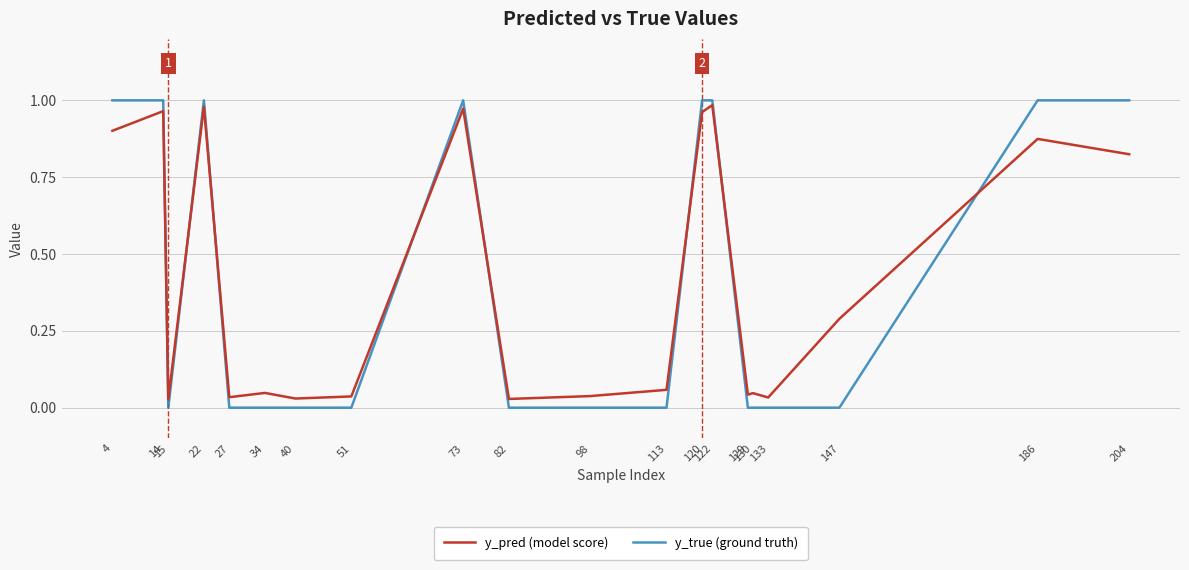

True or false: y_pred (model score) and y_true (ground truth) cross at least once.

True